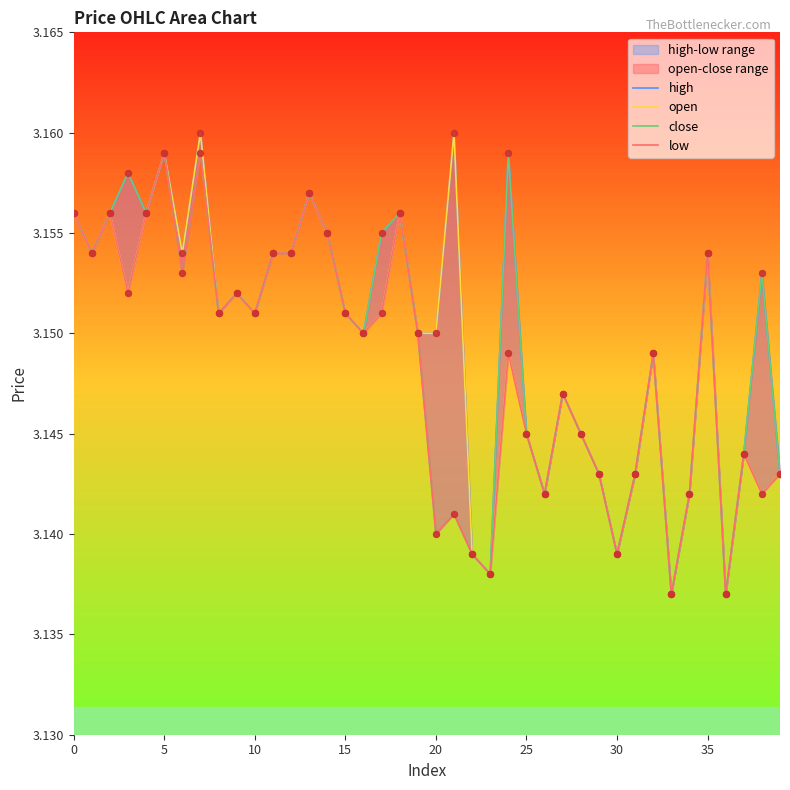

Which series reaches the maximum Y coordinate?

high